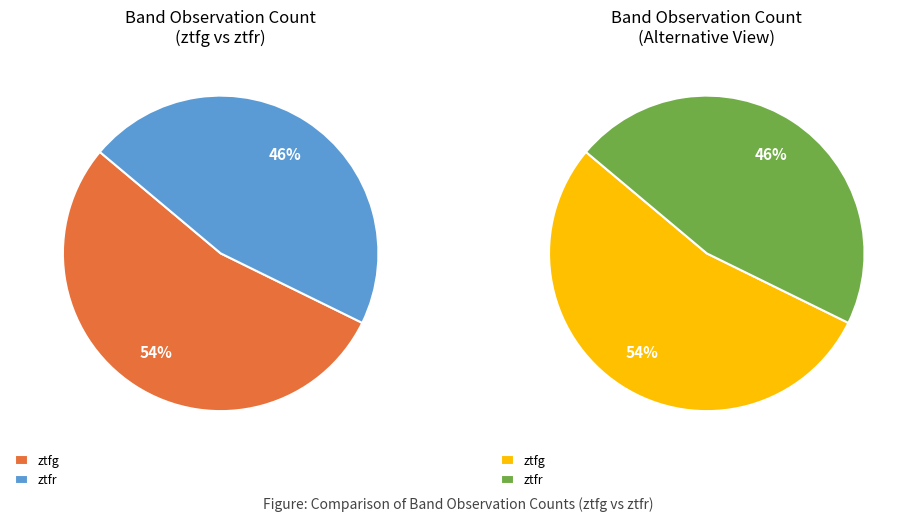

To the nearest percent, what percentage of the pie is ztfg?

54%